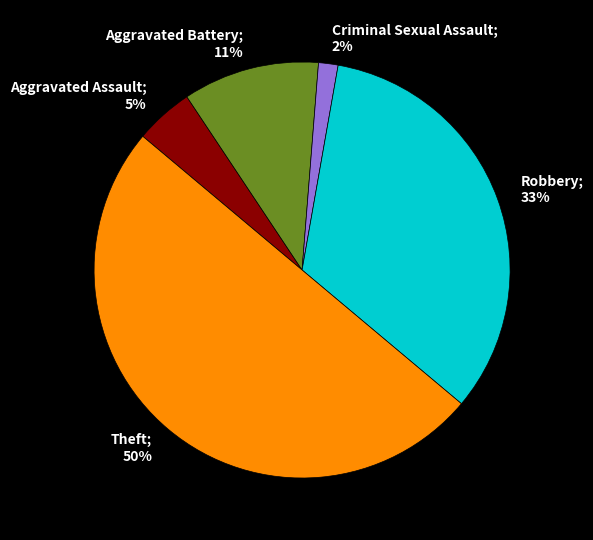

What percentage is the Theft slice, to the nearest percent?

50%